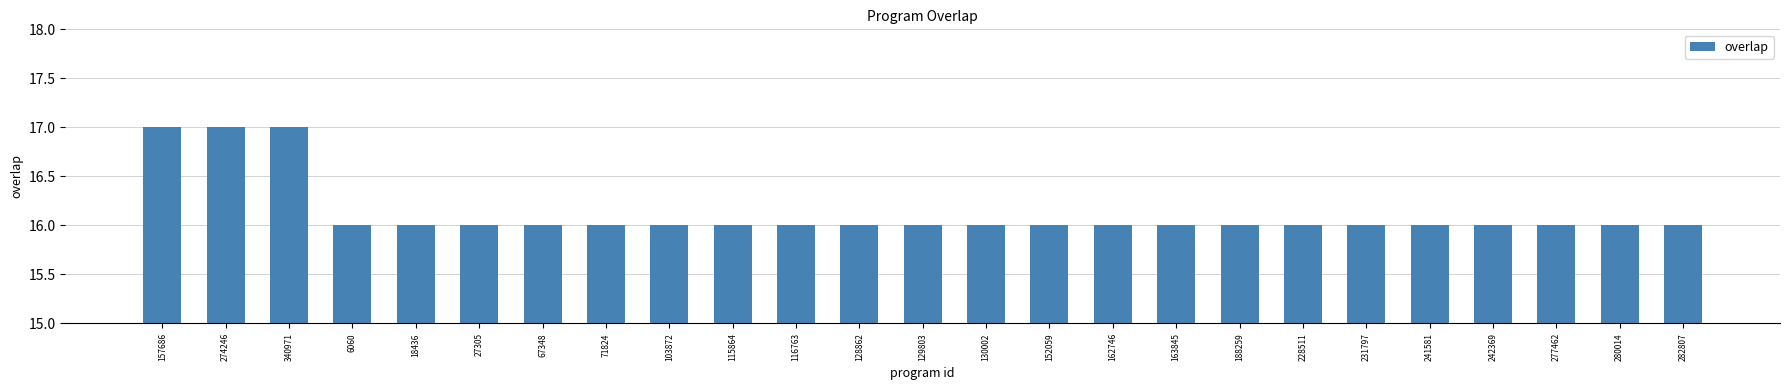

Is it true that the value at 116763 is 16?

True